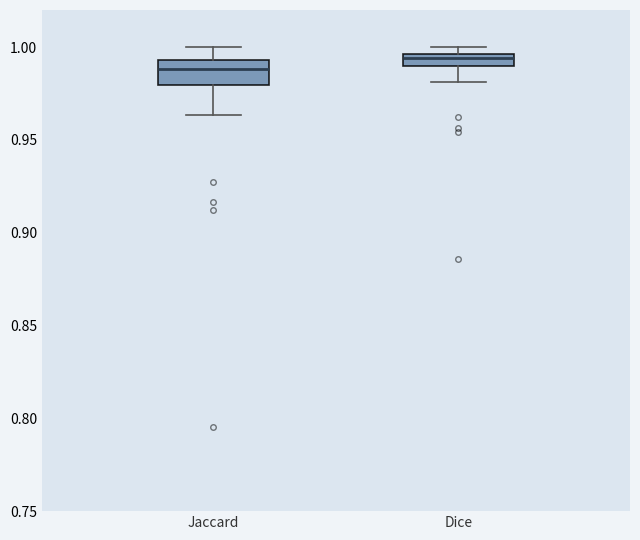

Which box has the lowest median line?

Jaccard